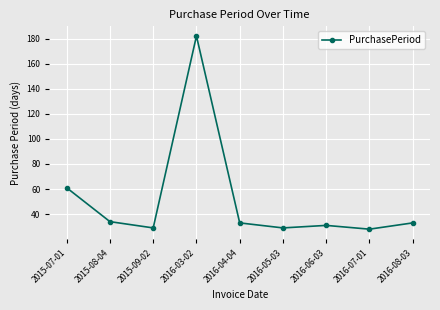

Is it true that the value at 2016-03-02 is 79?

False